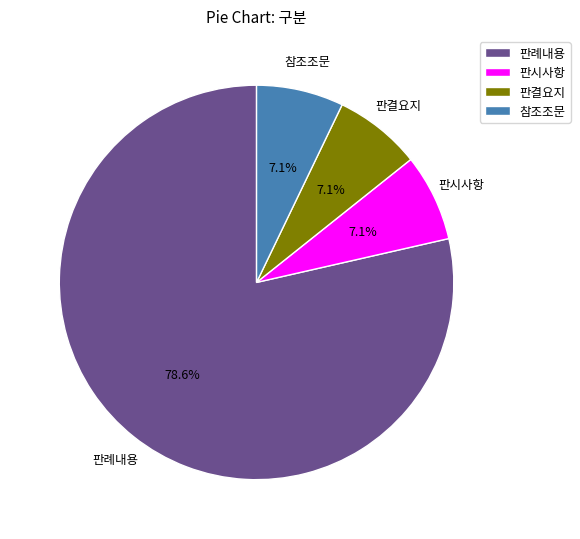

Does 판례내용 represent more than half of the total?

Yes